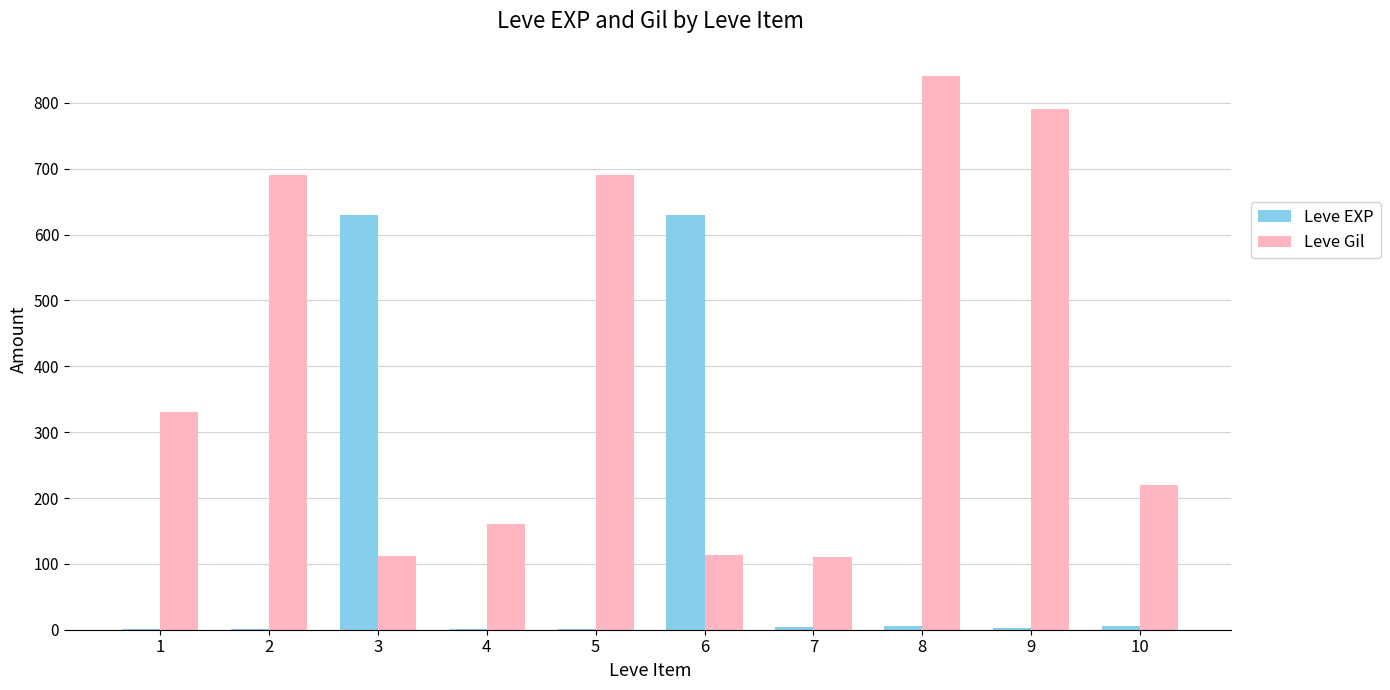

How many categories are shown in the chart?

10